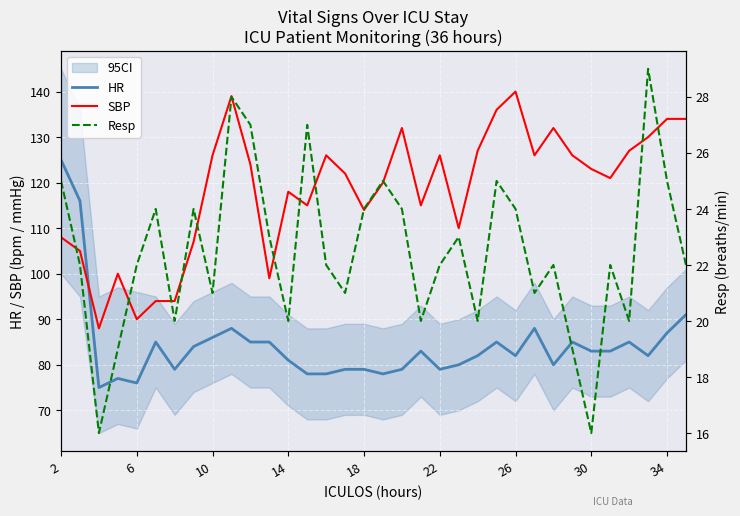

How many times do SBP and HR cross each other?

1